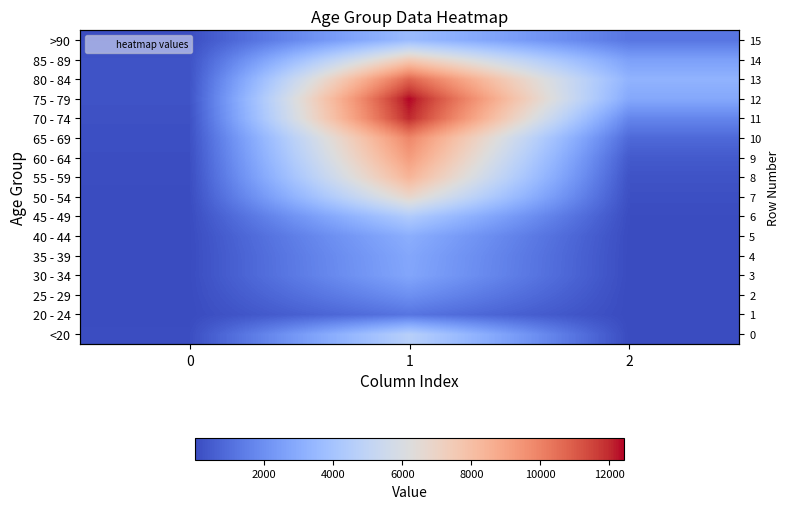

List the series in order of their peak value, lowest first.

20 - 24, 25 - 29, 30 - 34, 35 - 39, 40 - 44, >90, 45 - 49, <20, 50 - 54, 85 - 89, 55 - 59, 60 - 64, 65 - 69, 80 - 84, 70 - 74, 75 - 79